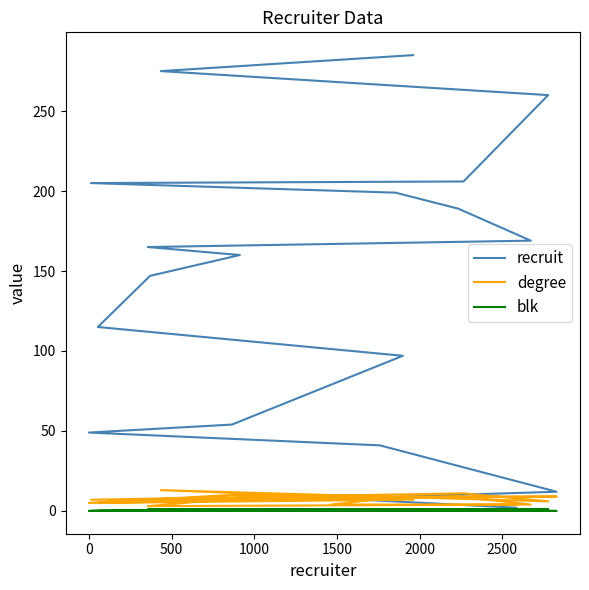

What are all the series names shown in the legend?

recruit, degree, blk